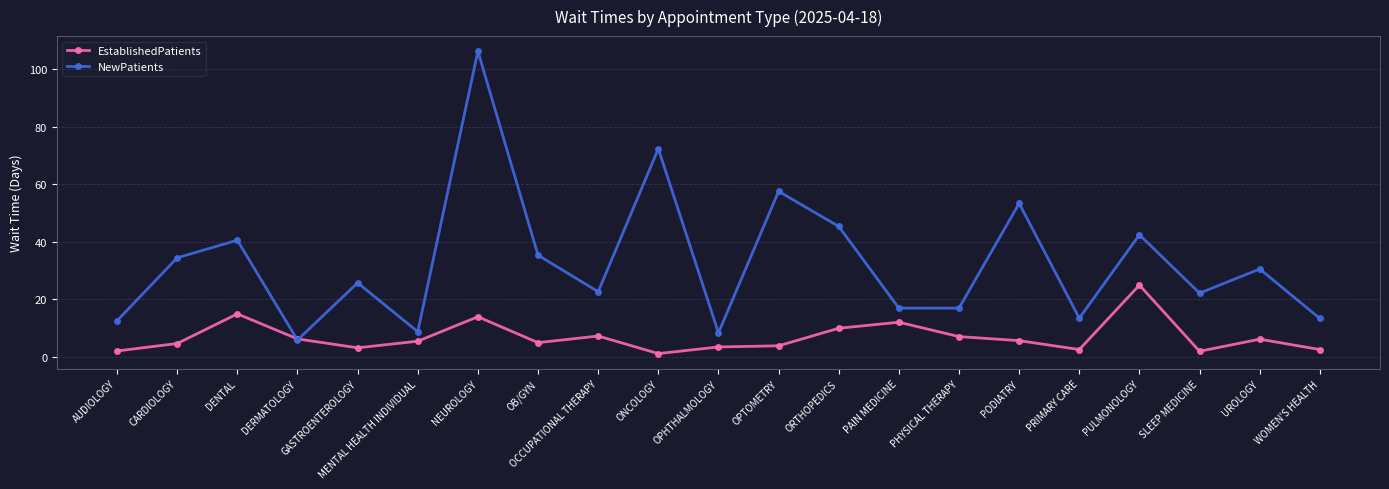

What are all the series names shown in the legend?

EstablishedPatients, NewPatients